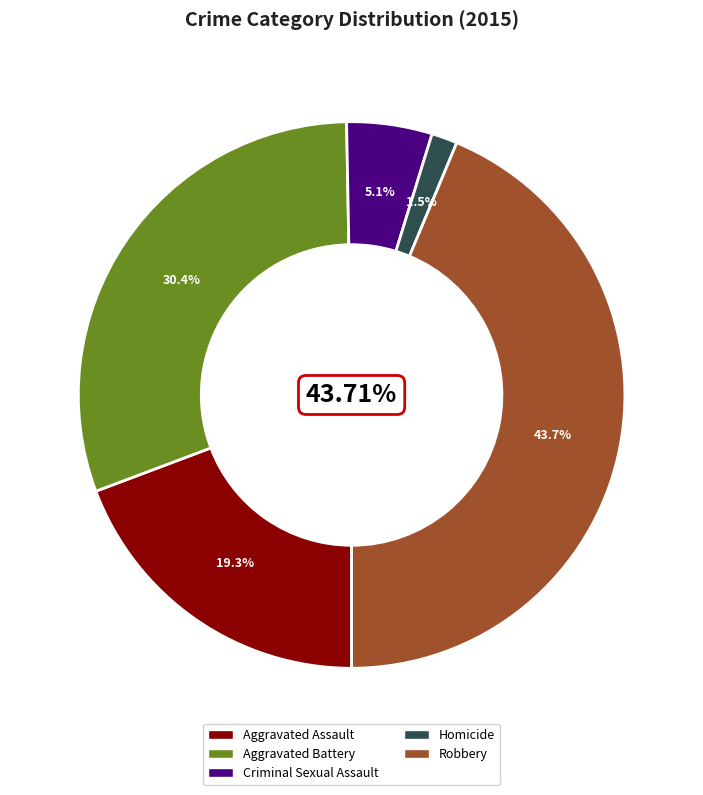

Combined, do 6 and 9 account for over 50%?

No